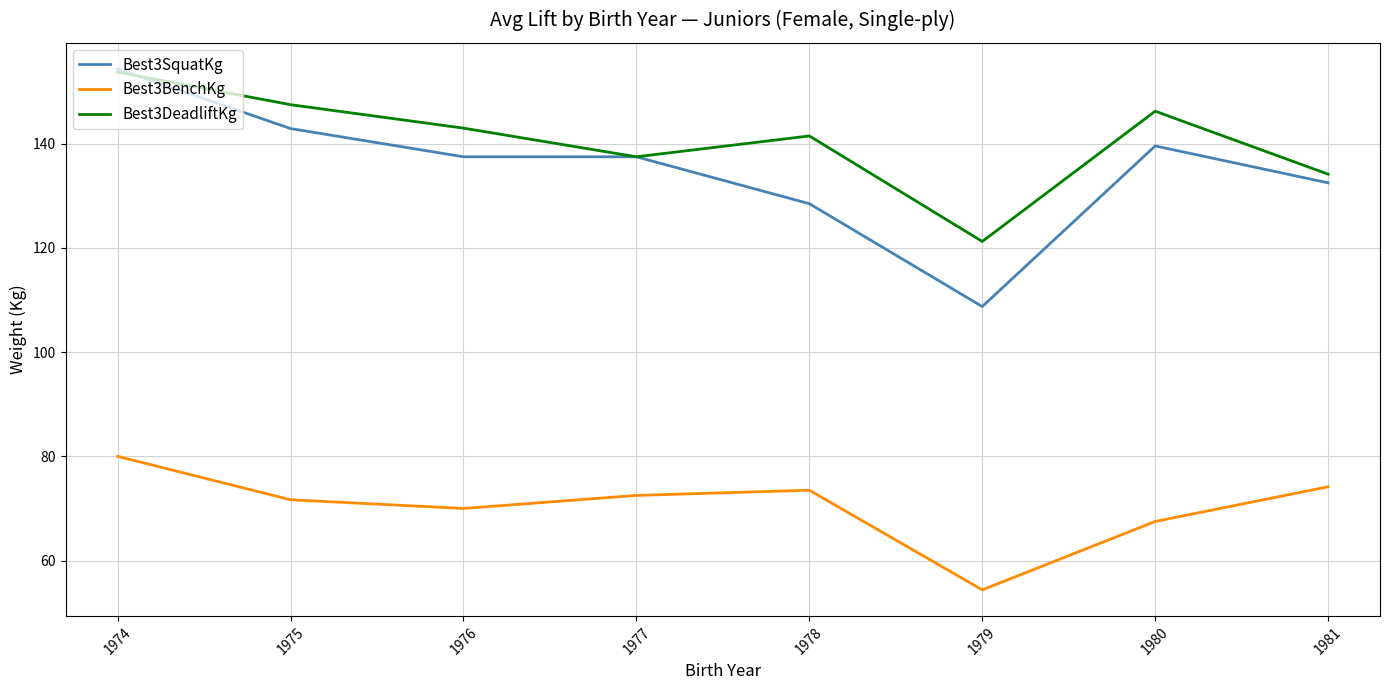

True or false: Best3SquatKg and Best3BenchKg intersect in this chart.

False